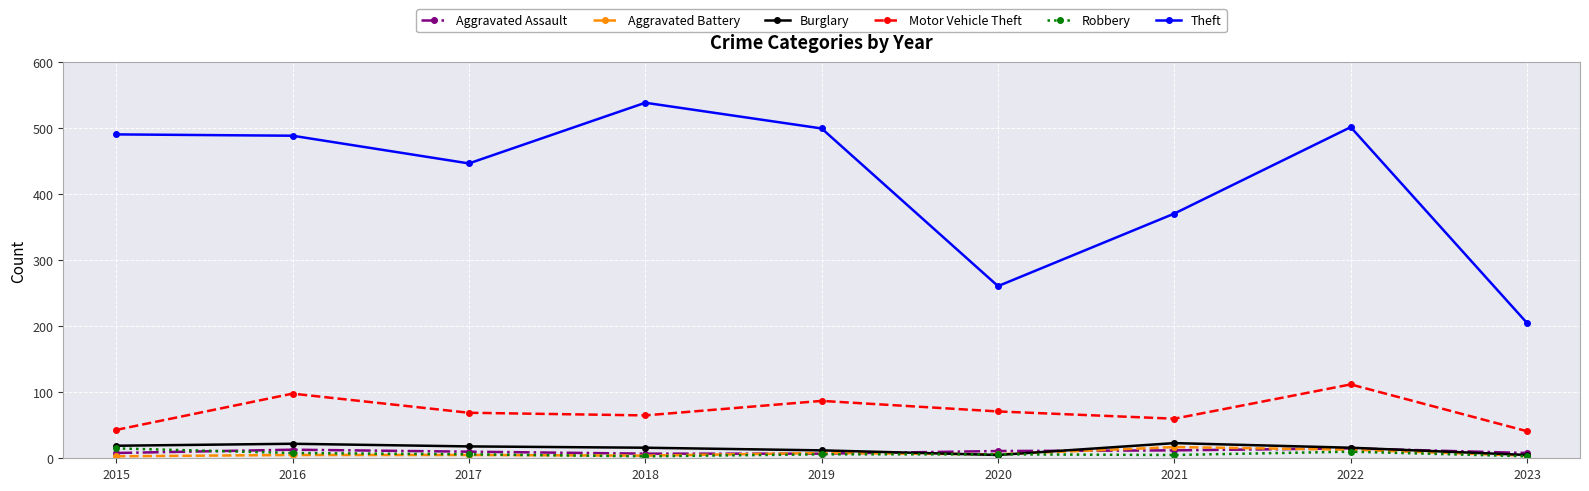

Is the value of Motor Vehicle Theft at 2021 greater than the value of Theft at 2015?

No